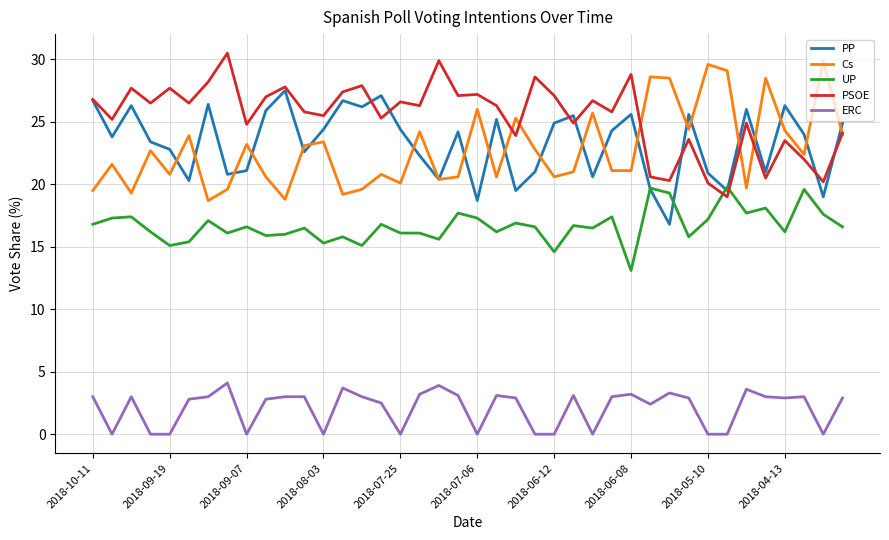

True or false: PSOE and ERC cross at least once.

False